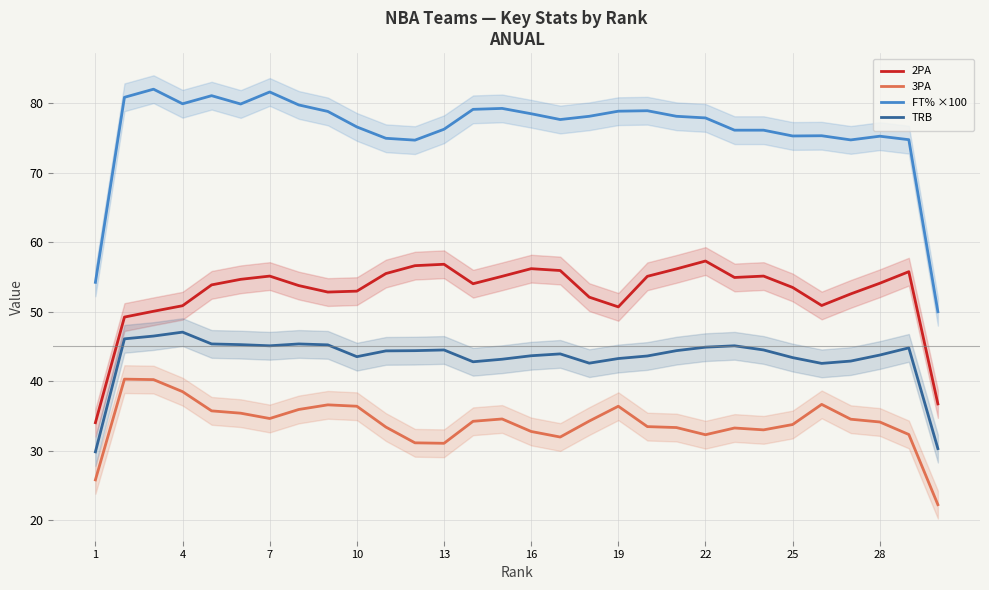

What is the maximum value for 2PA?

57.3